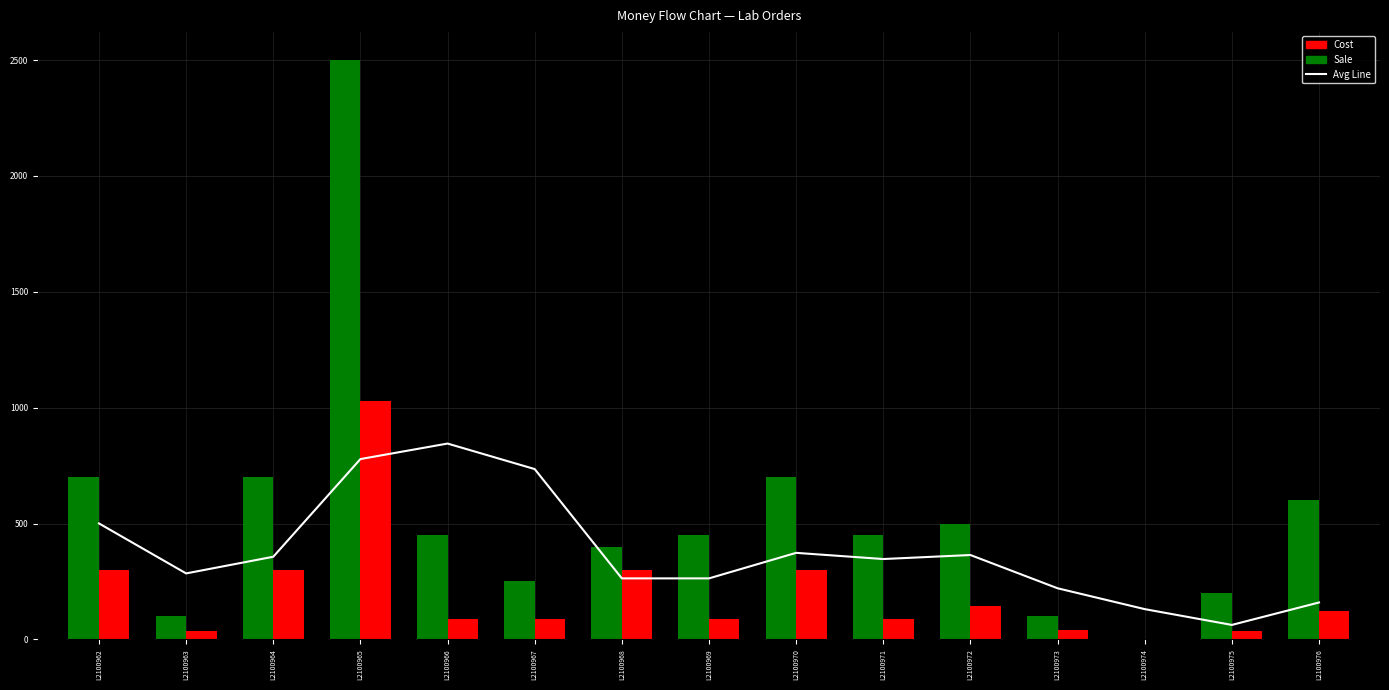

What is the difference between the Cost values at L2100966 and L2100970?

211.0